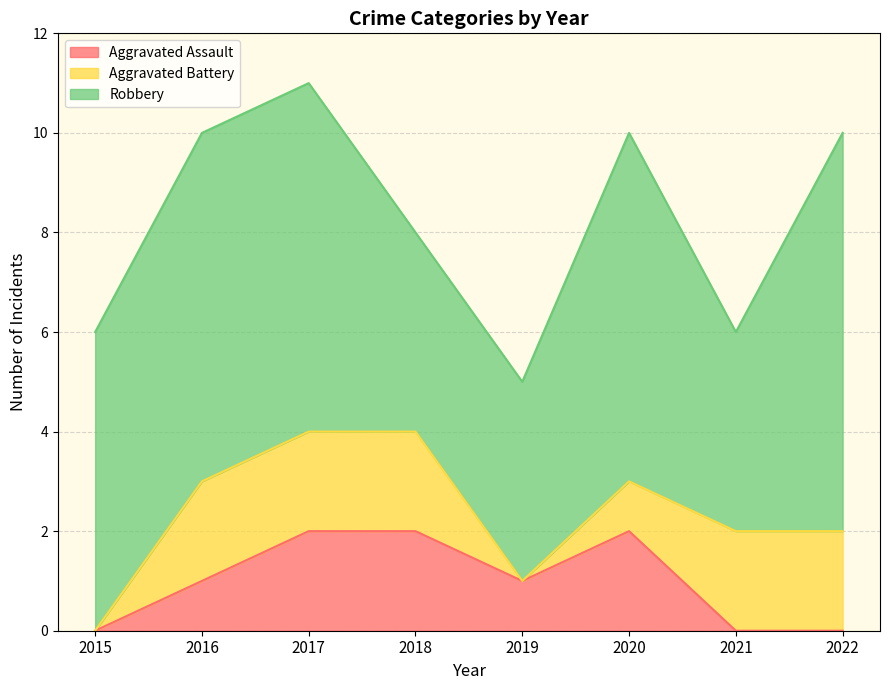

What is the spread (max minus min) of values at 2018?

2